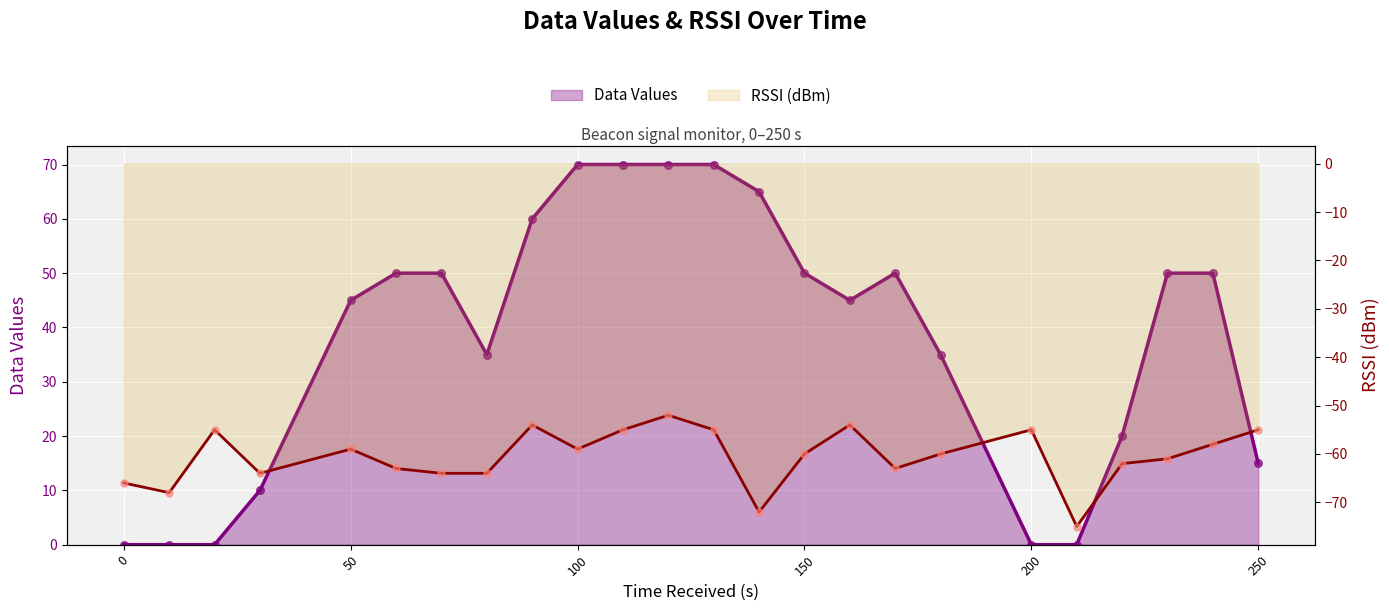

Which series has the widest spread of Y values?

Data Values